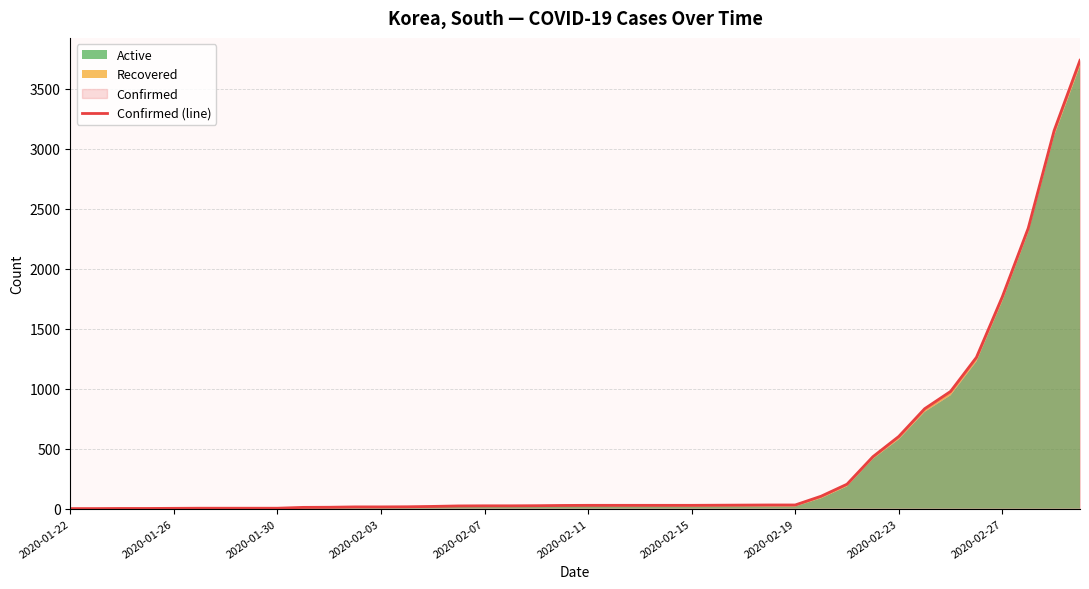

What is the value of the 22nd point from the left?

28